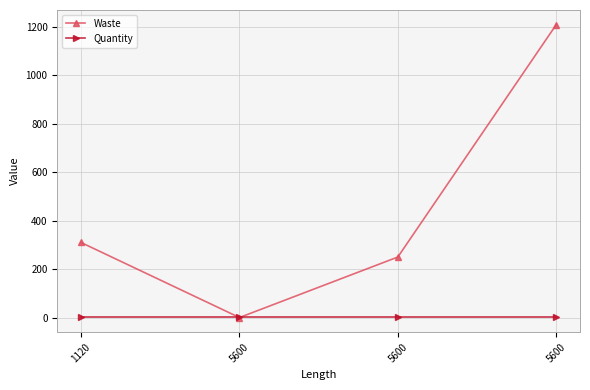

Reading right to left, list all the values displayed in this chart.

Waste: 5600=1210	5600=250	5600=0	1120=310
Quantity: 5600=1	5600=1	5600=1	1120=1